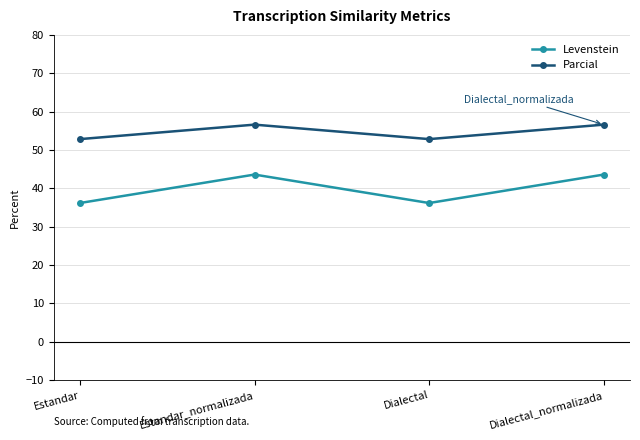

Read the Levenstein value at Estandar_normalizada.

43.6